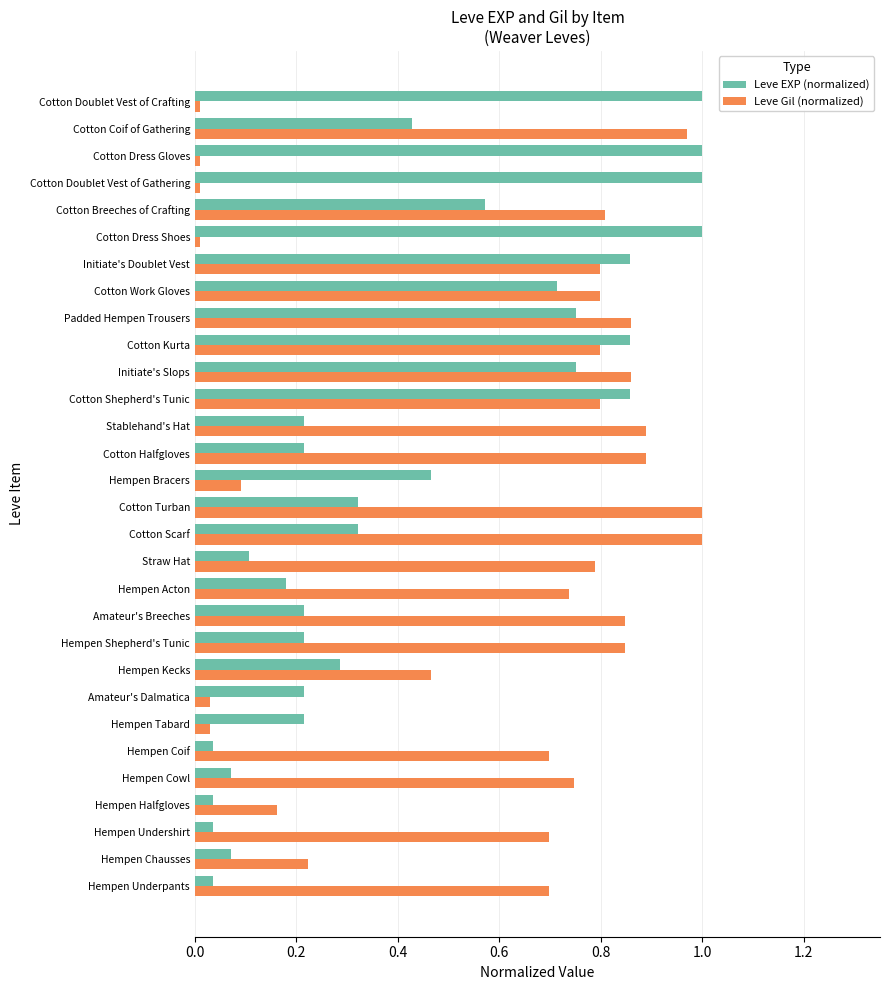

What is the sum of all Leve Gil (normalized) values?

17.6